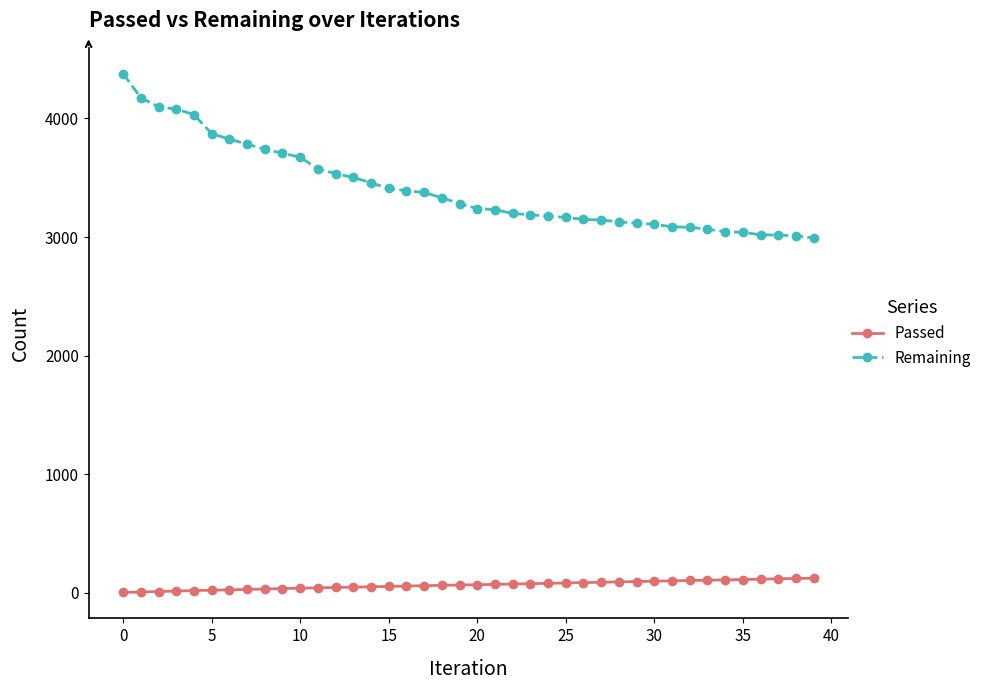

What is the difference between the maximum and minimum values in the Passed series?

120